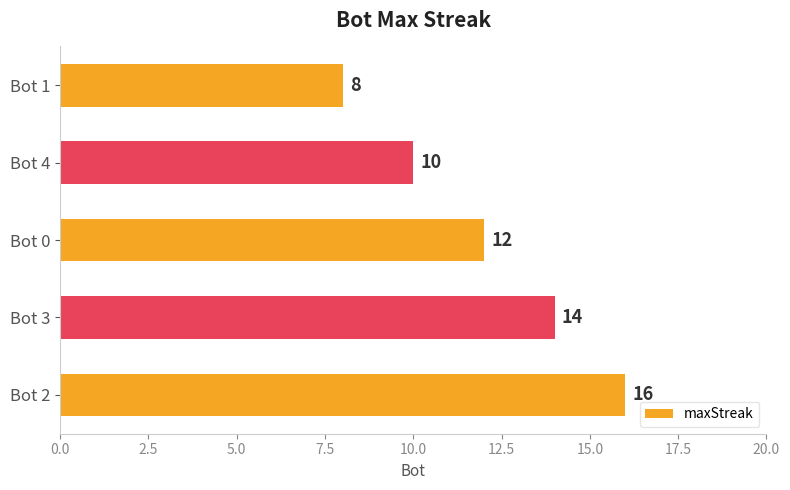

Count the number of data series in this chart.

1